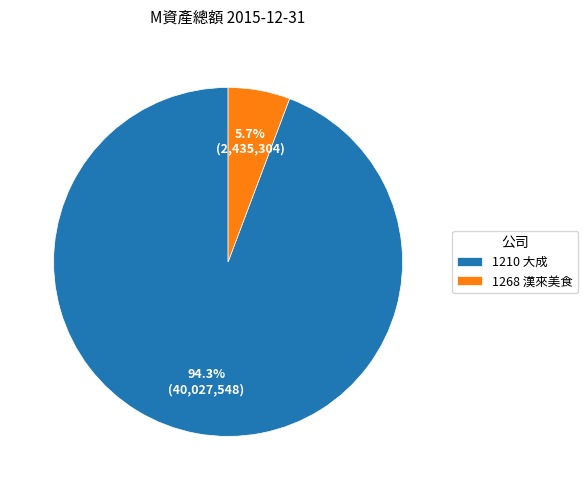

What portion of the pie excludes 1210 大成?

5.7%